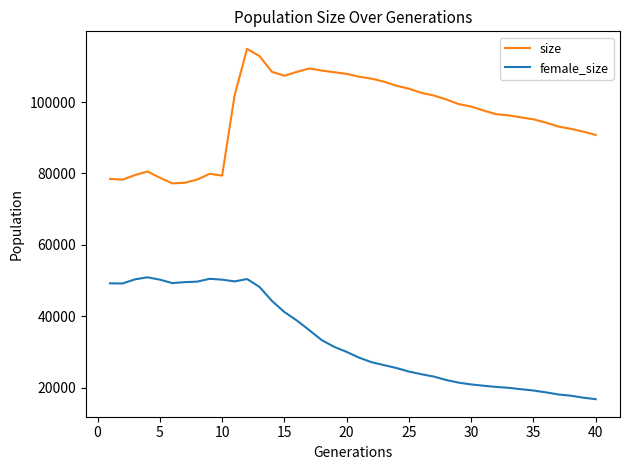

Which series has the largest total across all categories?

size